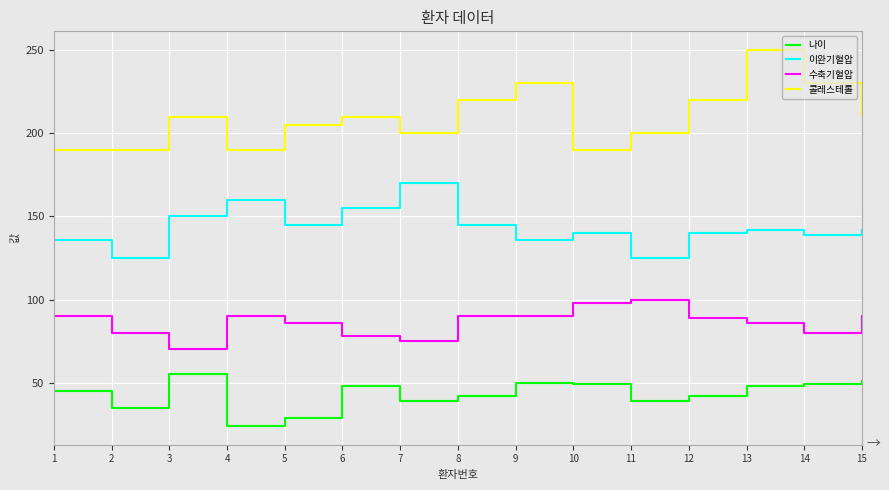

Is the value of 나이 at 10 greater than the value of 이완기혈압 at 13?

No